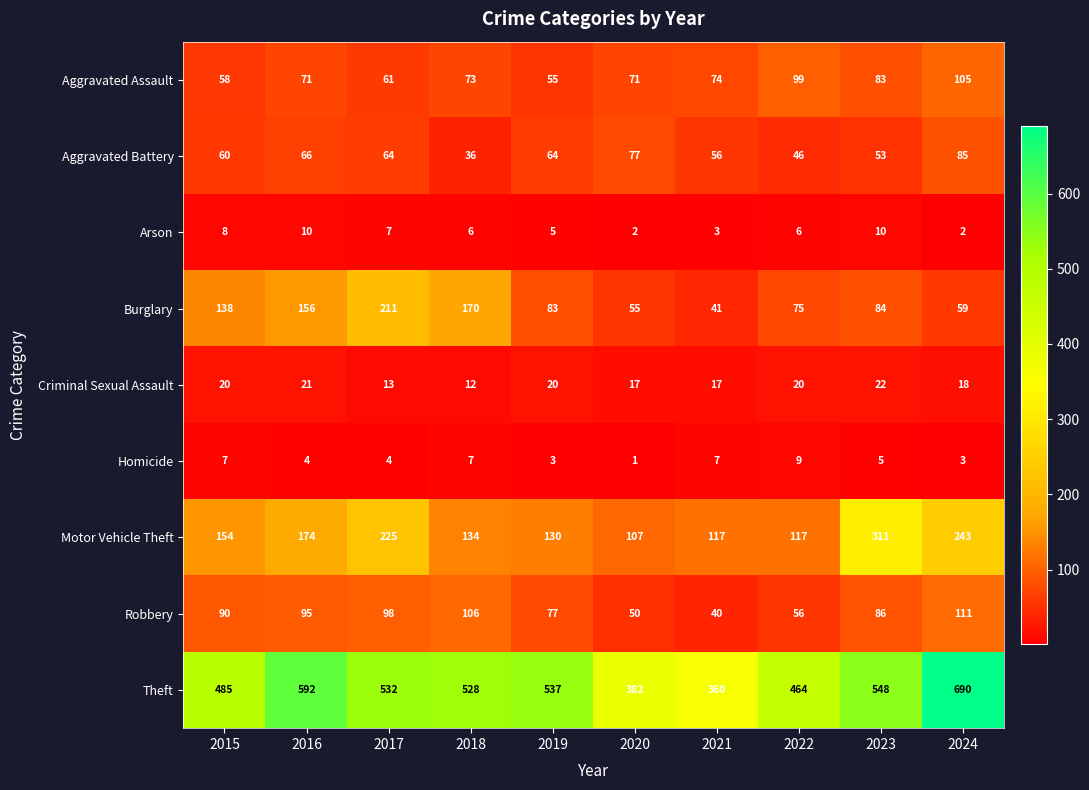

What is the highest value of the Aggravated Battery series?

85